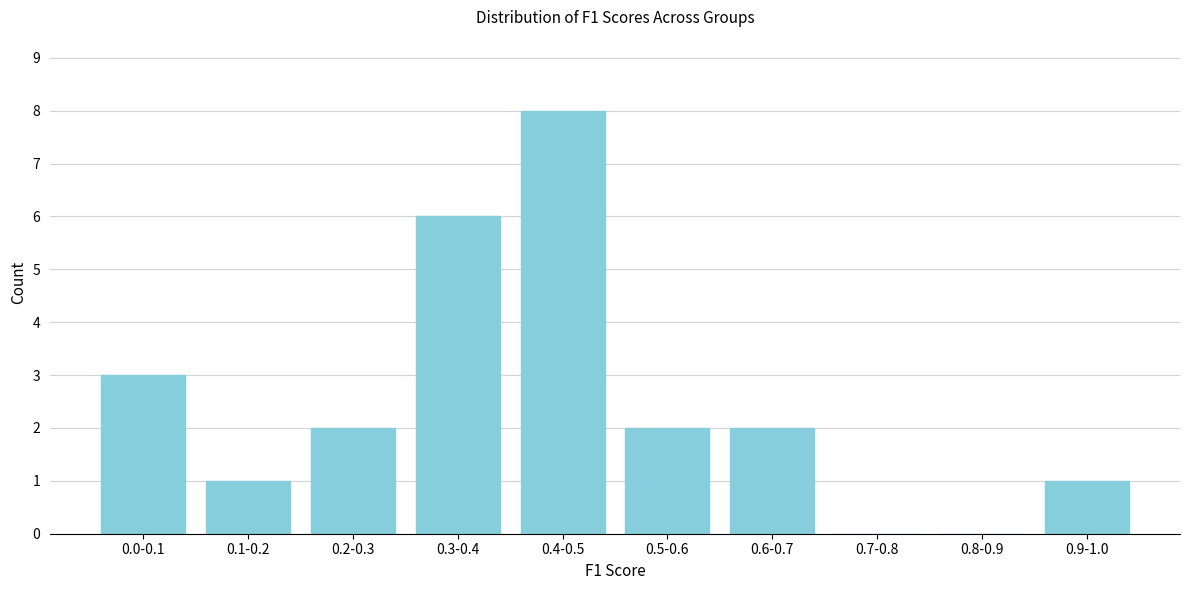

Reading right to left, extract all data points from this chart.

0.9-1.0=1	0.8-0.9=0	0.7-0.8=0	0.6-0.7=2	0.5-0.6=2	0.4-0.5=8	0.3-0.4=6	0.2-0.3=2	0.1-0.2=1	0.0-0.1=3